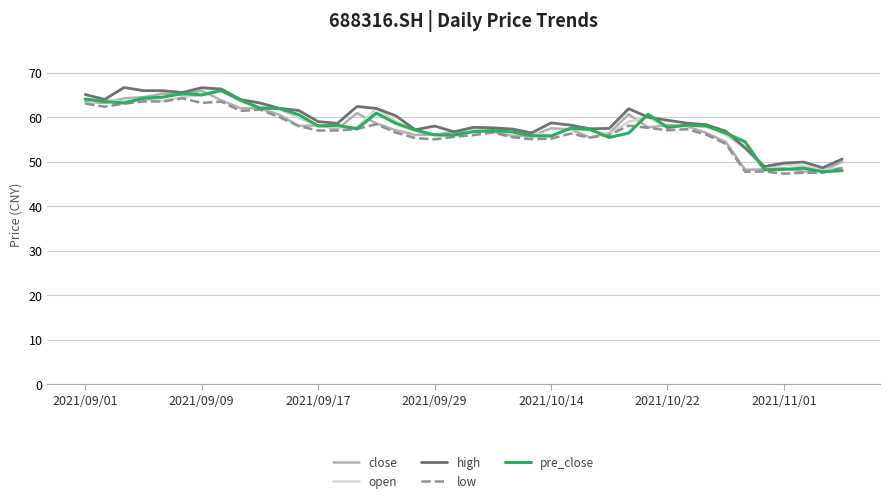

What is the highest value of the pre_close series?

65.9